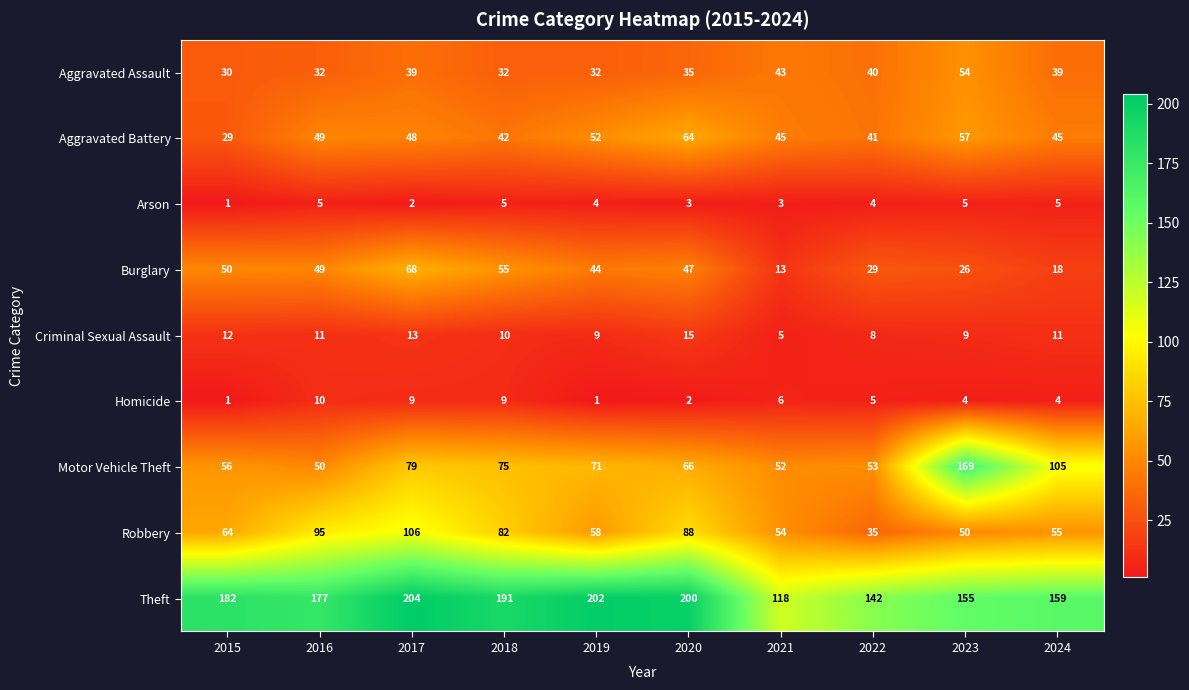

What is the minimum value shown in the chart?

1